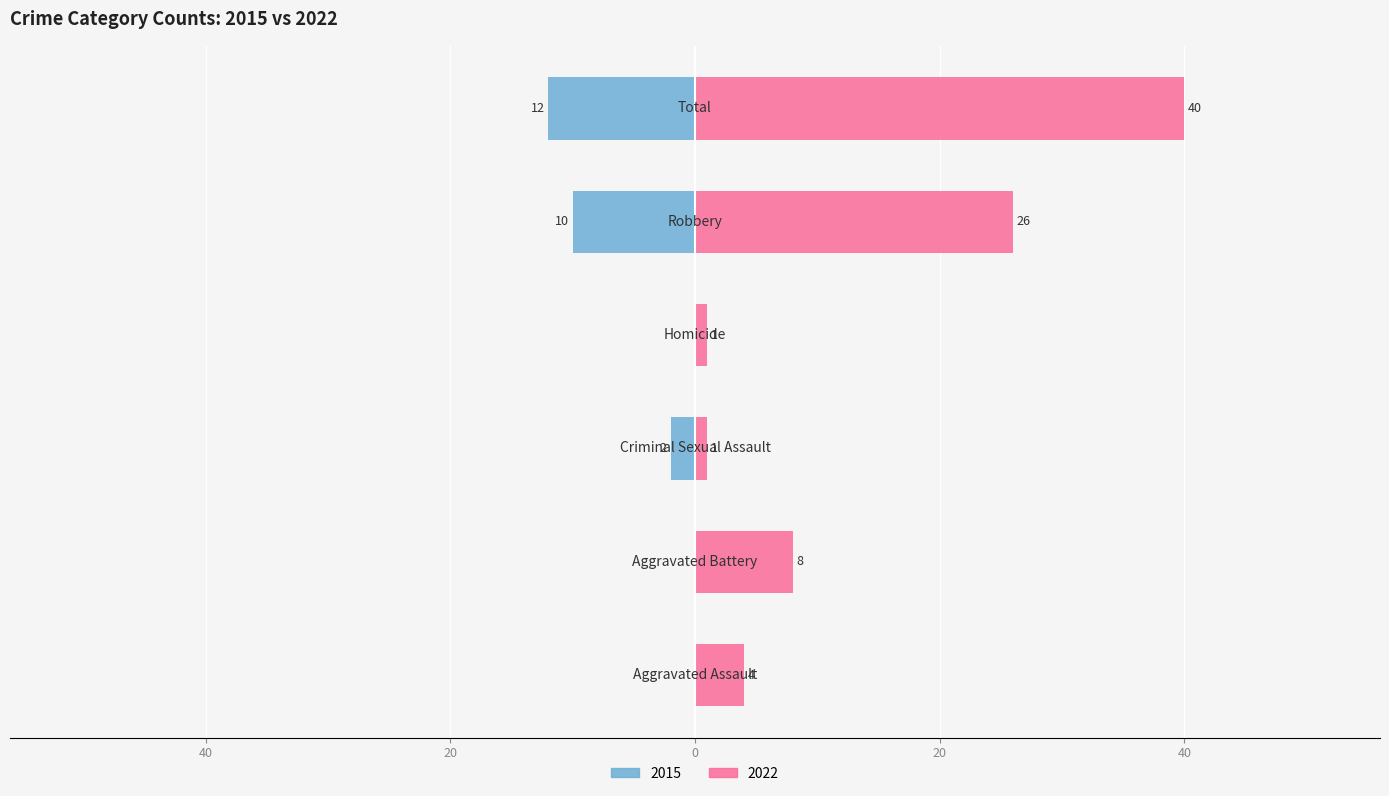

How many bars are there in total?

12